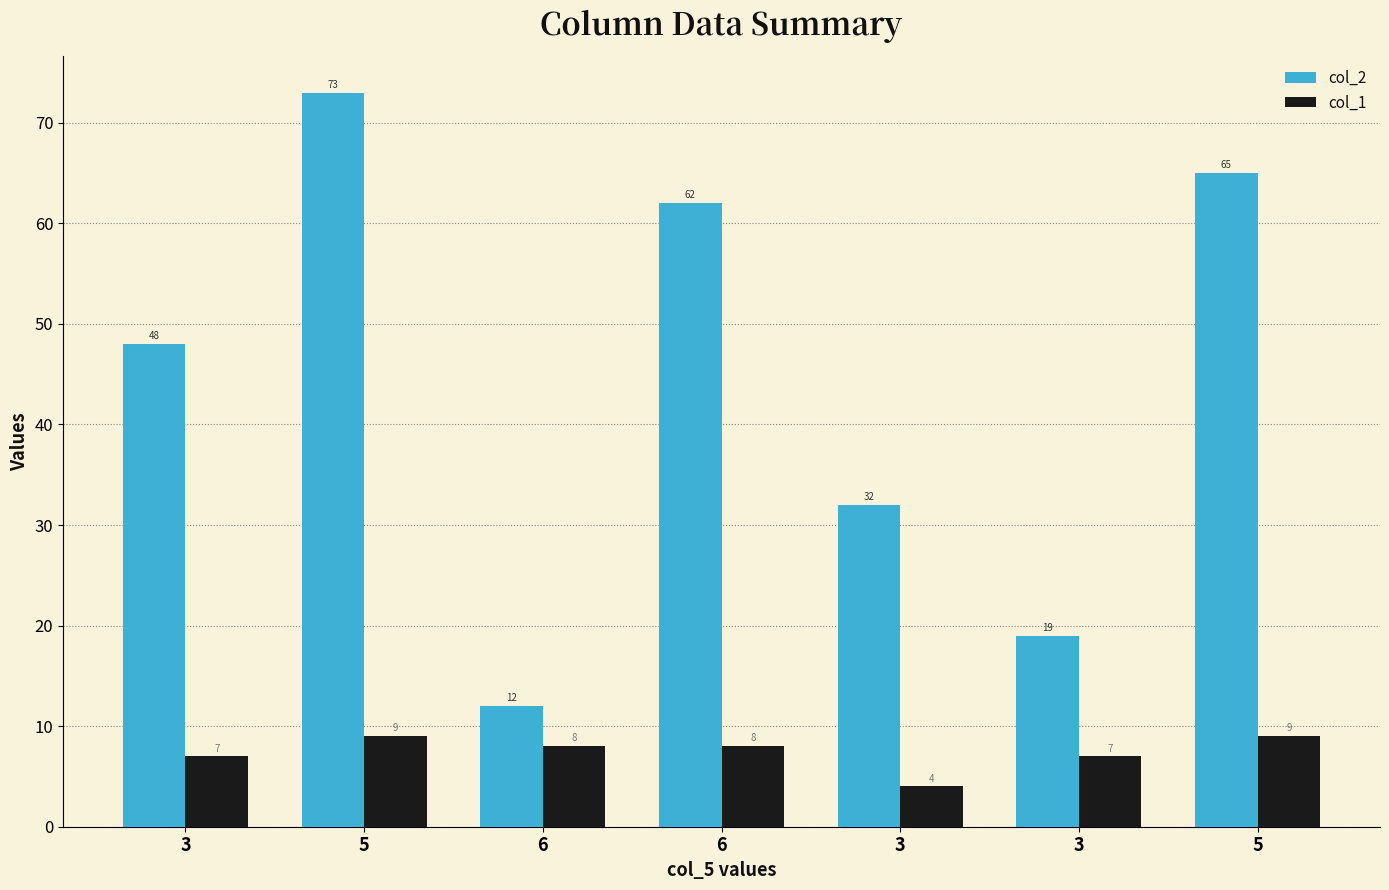

What are all the series names shown in the legend?

col_2, col_1